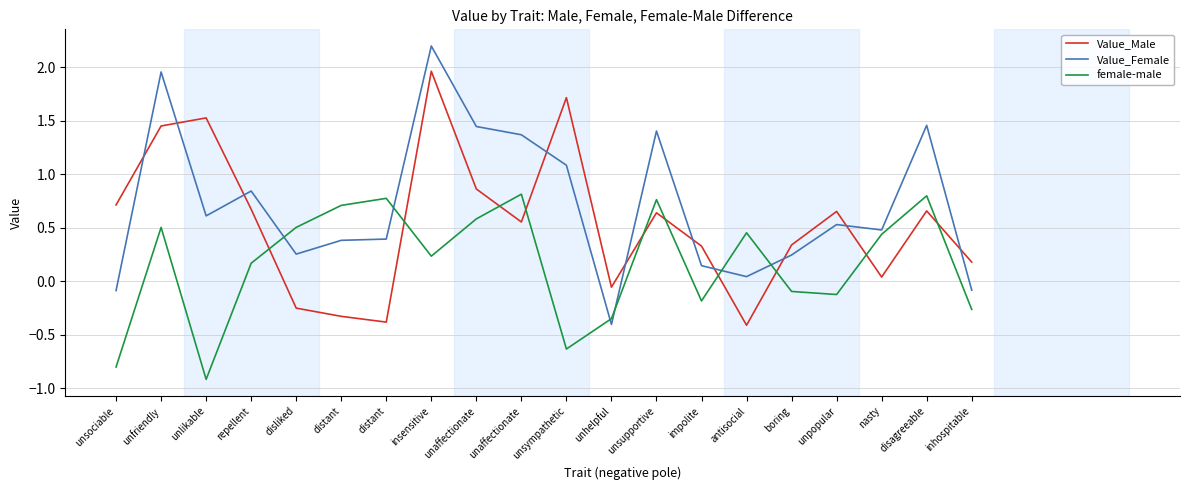

In Value_Female, how many points are lower than both neighbors (excluding endpoints)?

5